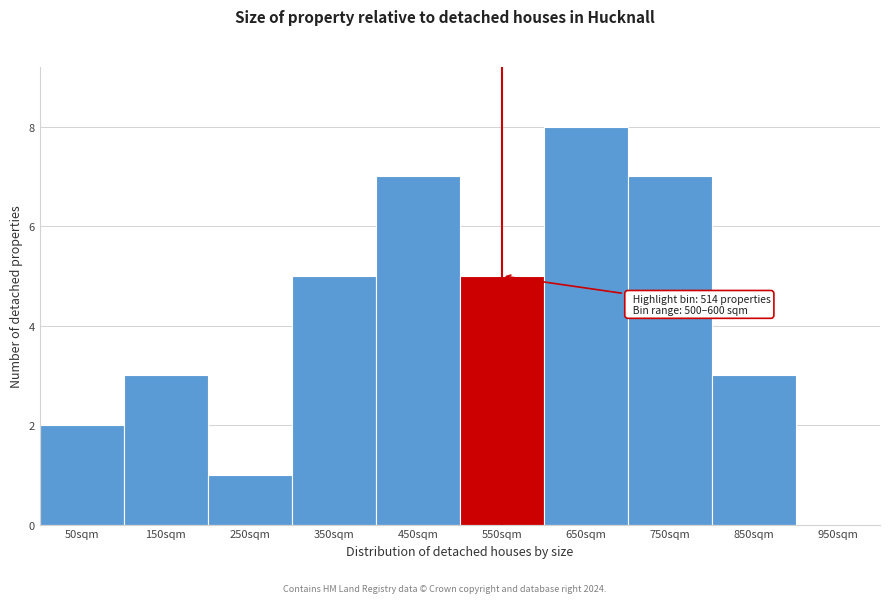

Which range on the x-axis has the tallest bar?

600 to 700